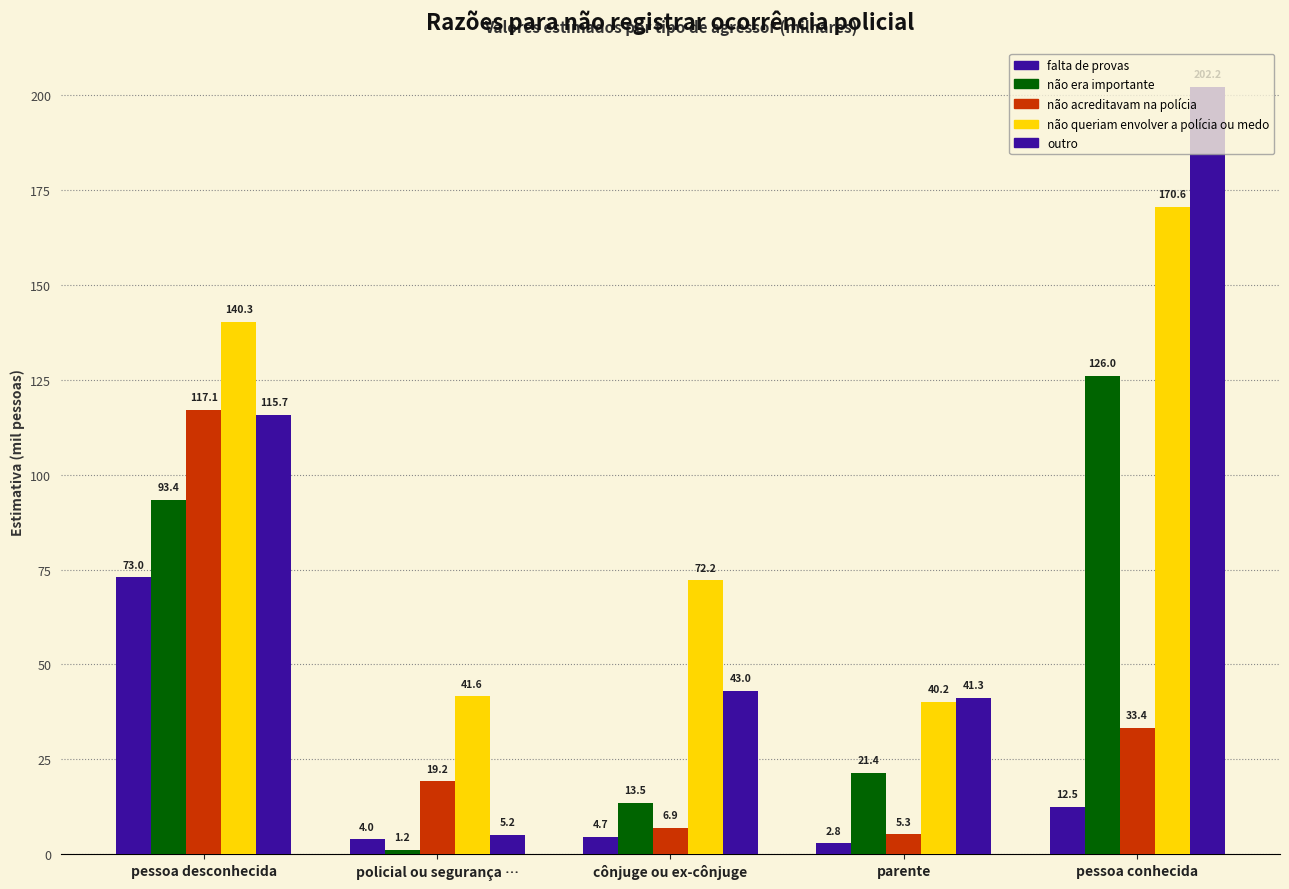

How many data points in outro are above 42?

3